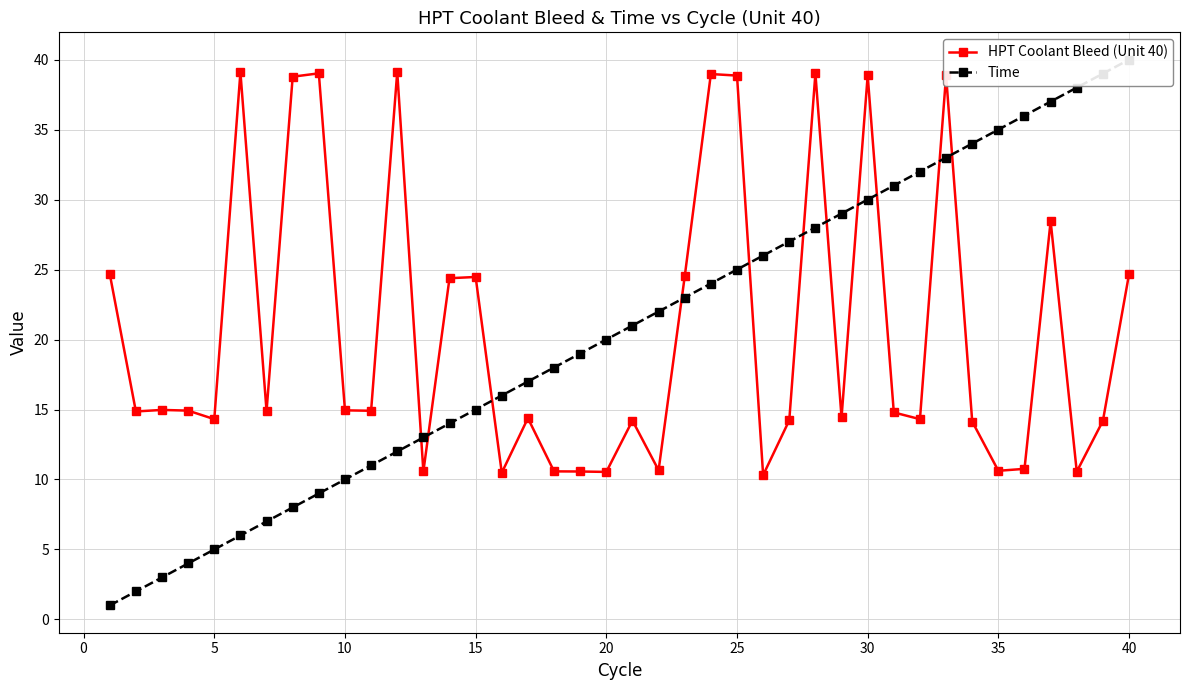

Which label corresponds to the largest value in the chart?

40